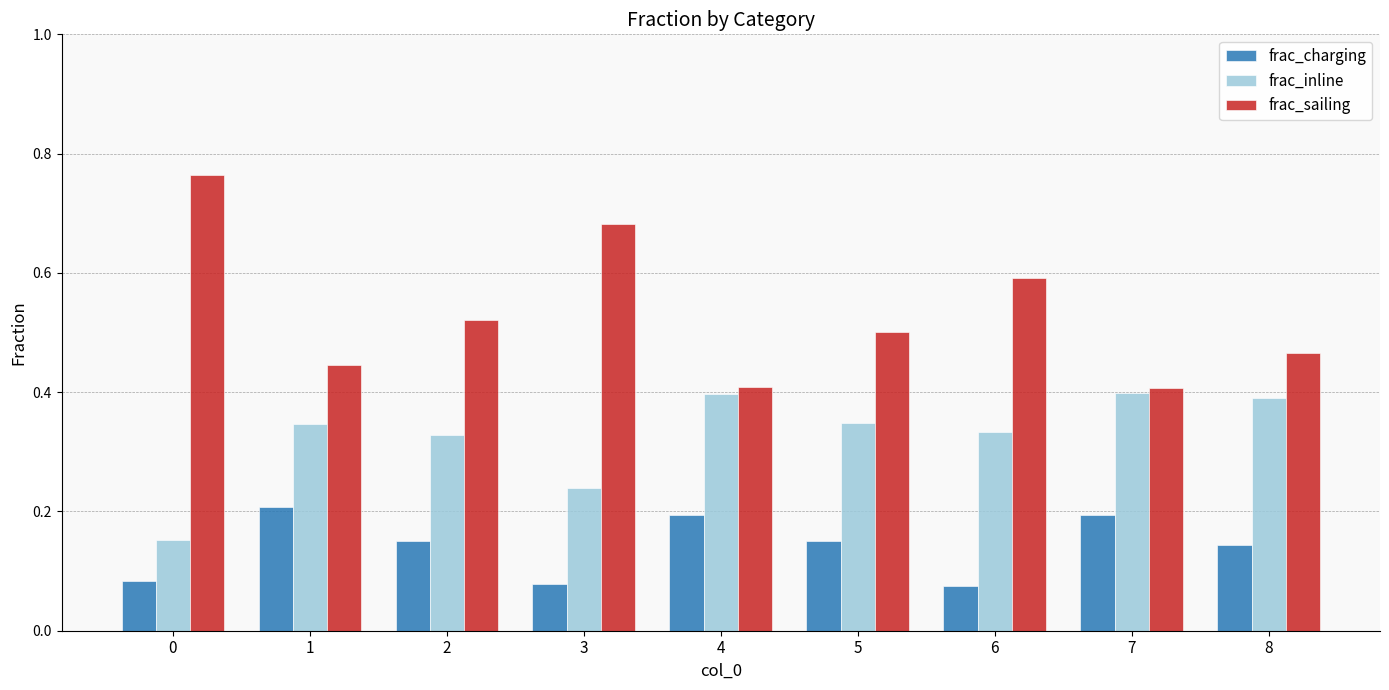

Rank the series by their average value, from highest to lowest.

frac_sailing, frac_inline, frac_charging